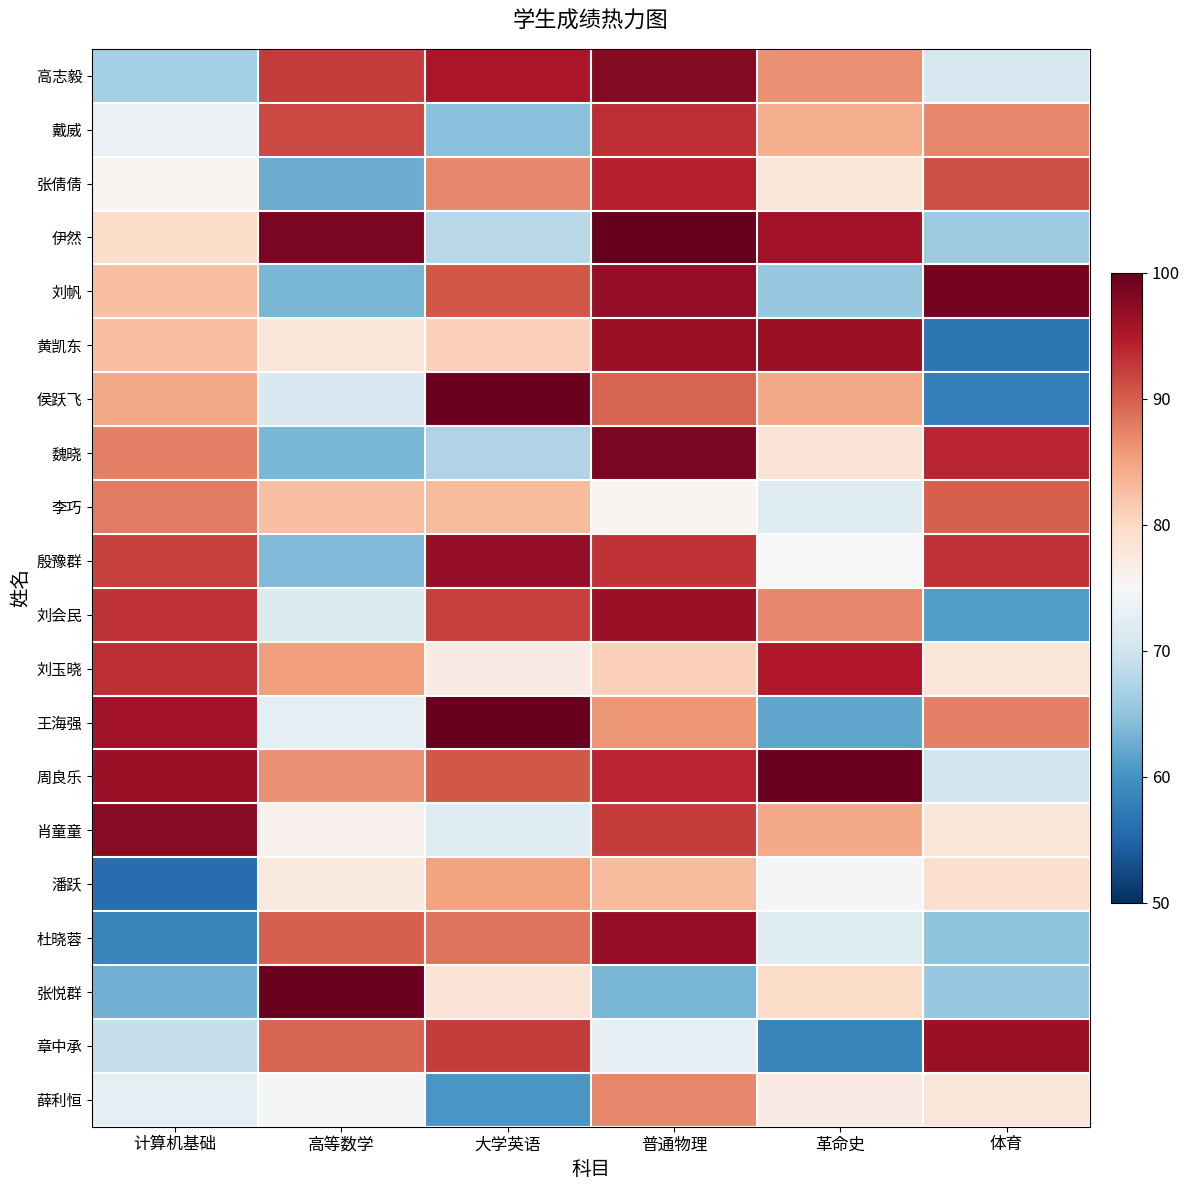

Between 革命史 and 普通物理, which is larger?

普通物理